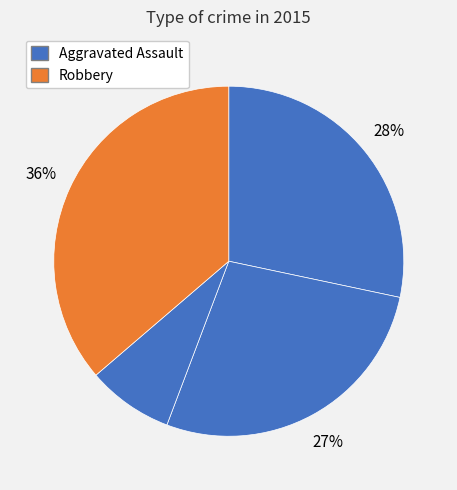

How many segments does this pie chart have?

4